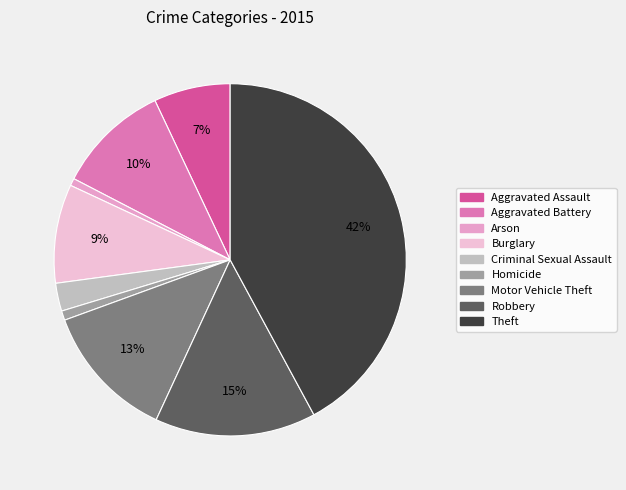

Which category has the smallest portion of the pie?

Arson